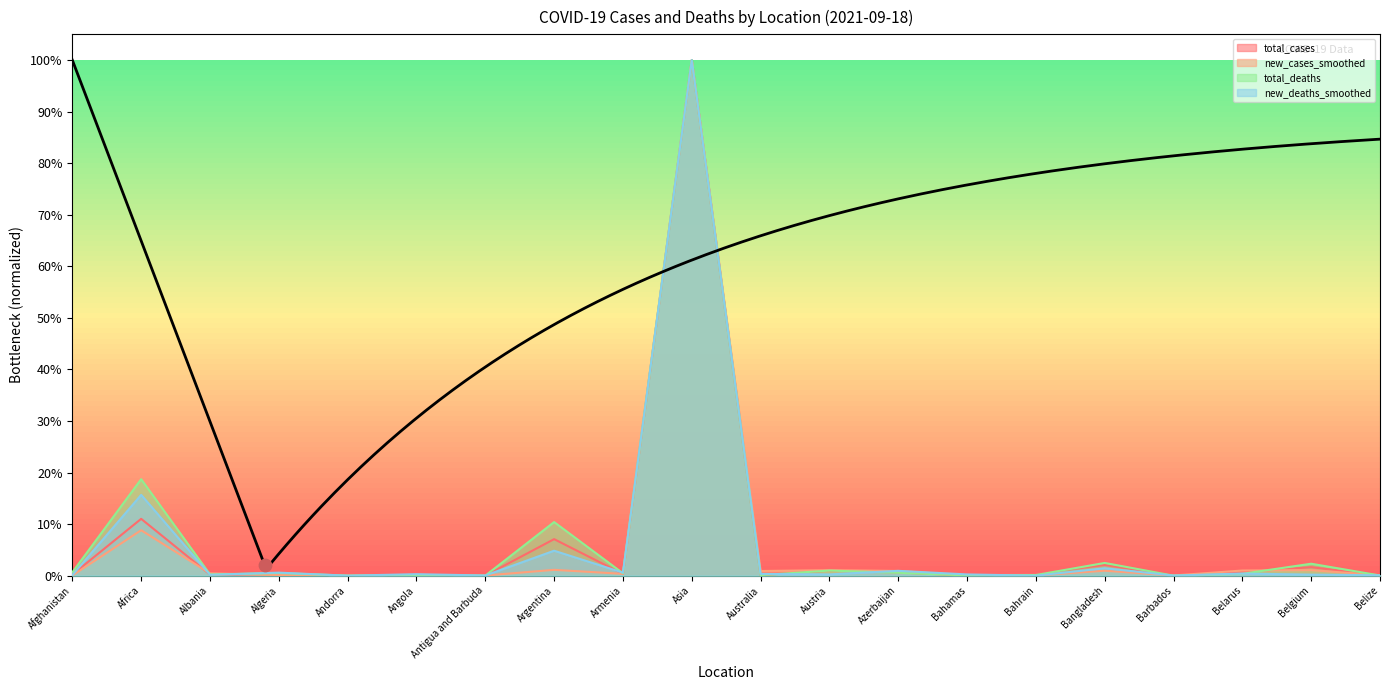

What are all the series names shown in the legend?

total_cases, new_cases_smoothed, total_deaths, new_deaths_smoothed